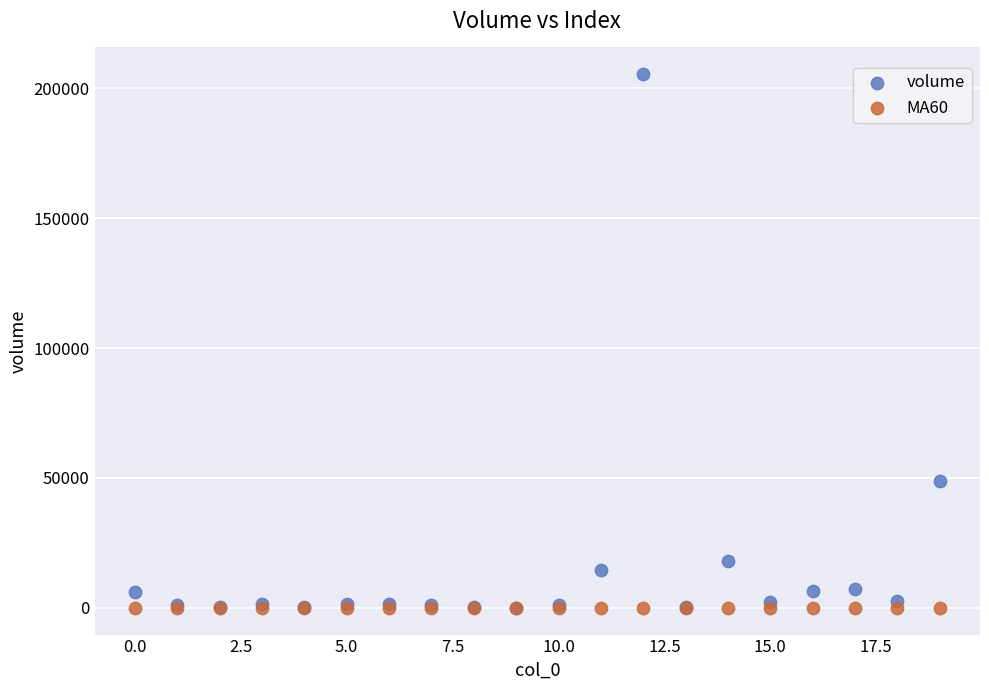

In the volume series, what Y value is closest to 102722?

49034.0